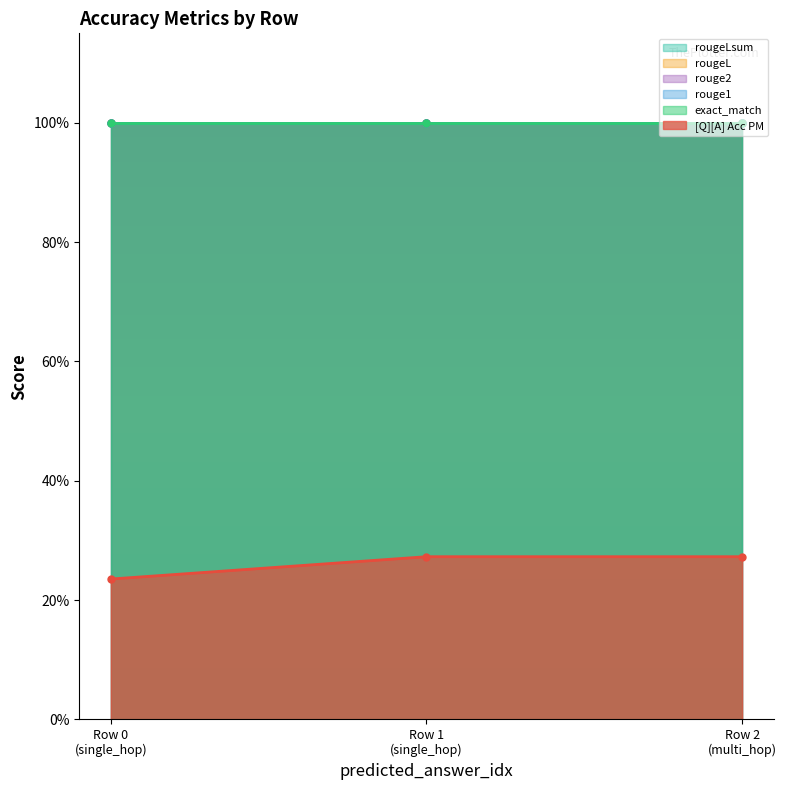

Reading right to left, what are all the values shown in this chart?

[Q][A] Acc PM: 0.3	0.3	0.2
exact_match: 1.0	1.0	1.0
rouge1: 1.0	1.0	1.0
rouge2: 1.0	1.0	1.0
rougeL: 1.0	1.0	1.0
rougeLsum: 1.0	1.0	1.0